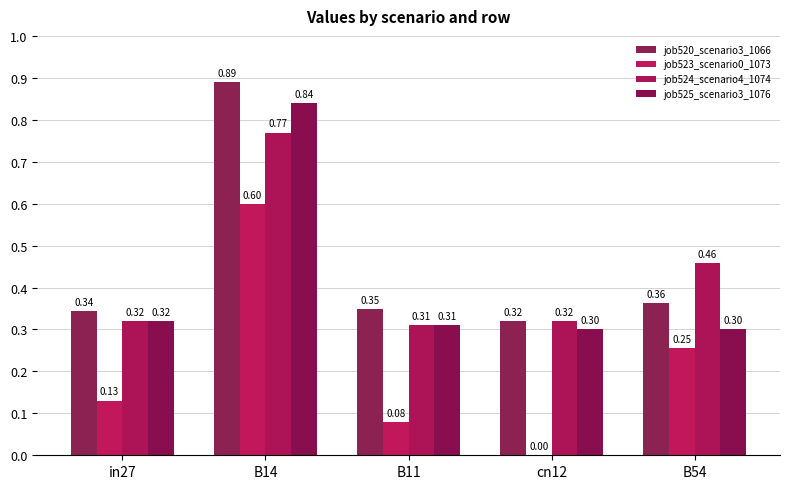

How many values in the job523_scenario0_1073 series exceed 0?

4